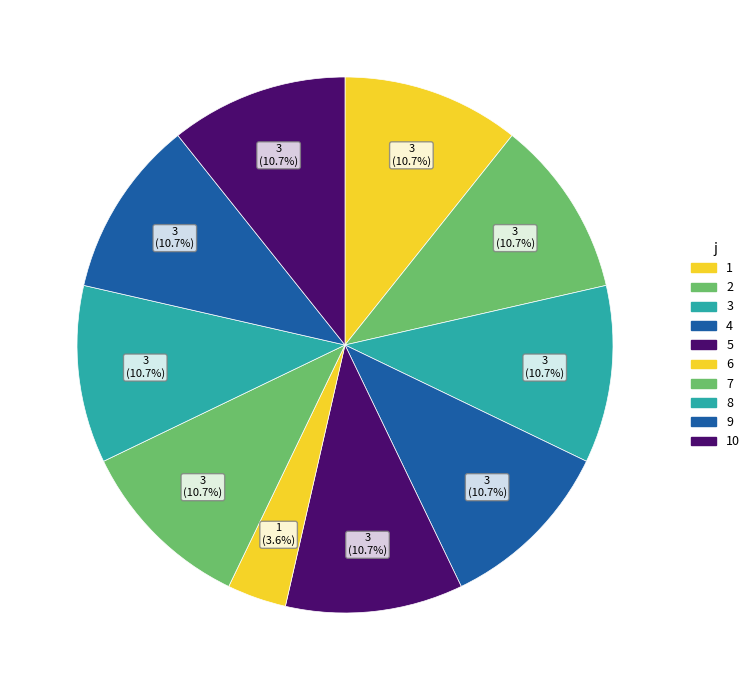

Count the number of slices in the pie.

10